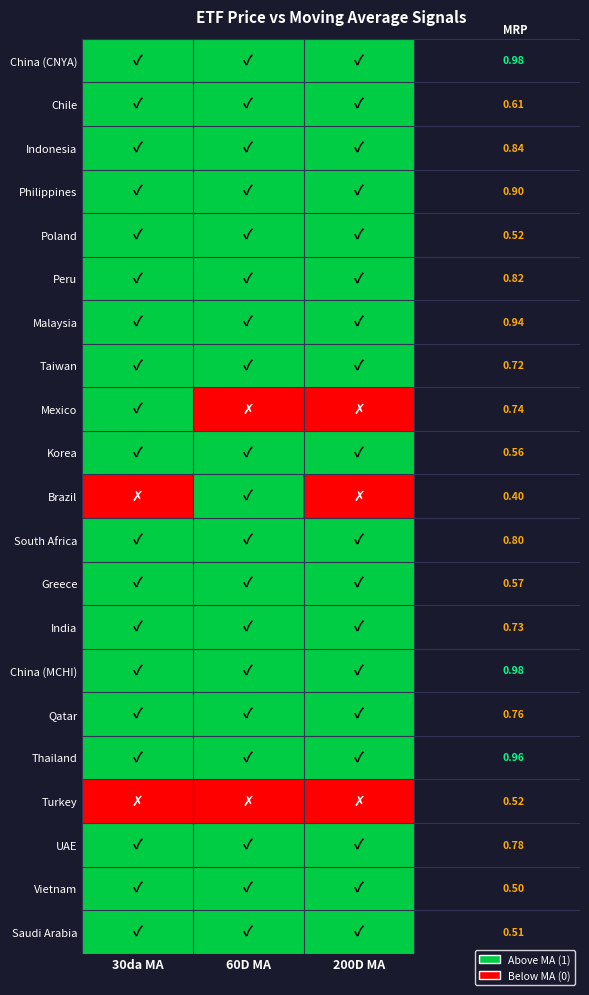

At how many categories does at least one series exceed 0?

3